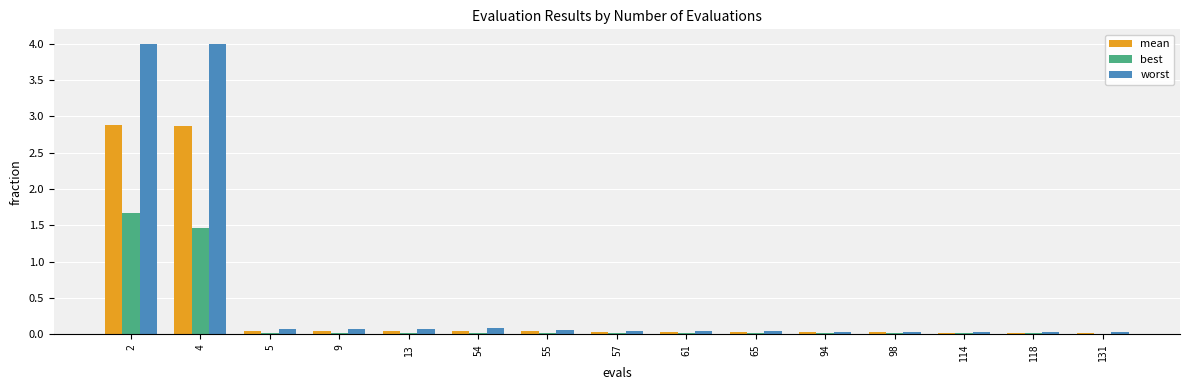

The value of best at 55 is 0.0. True or false?

True